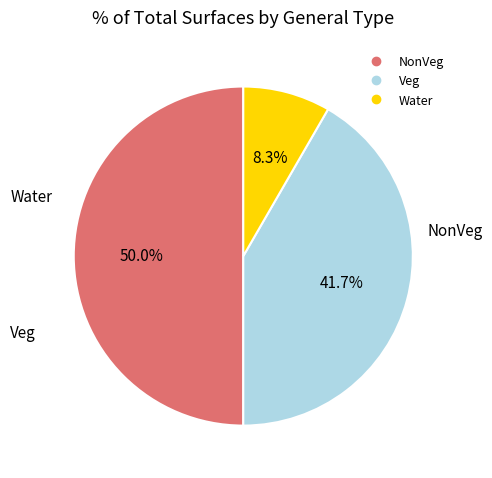

How many segments does this pie chart have?

3